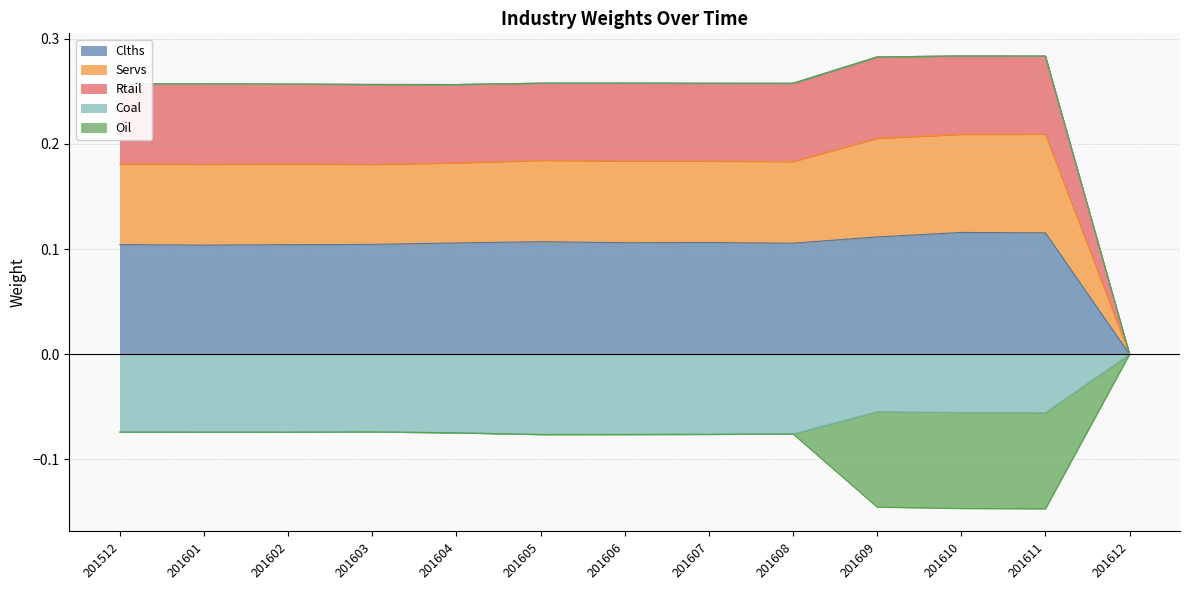

How many Coal values are between 0 and 1?

1